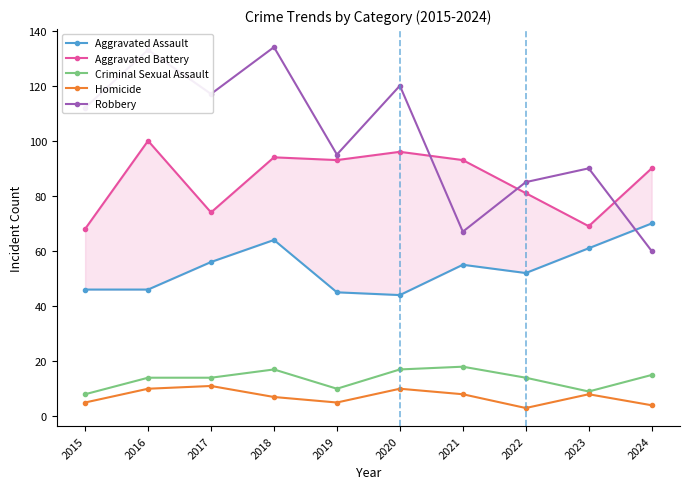

The value of Aggravated Assault at 2020 is 13. True or false?

False